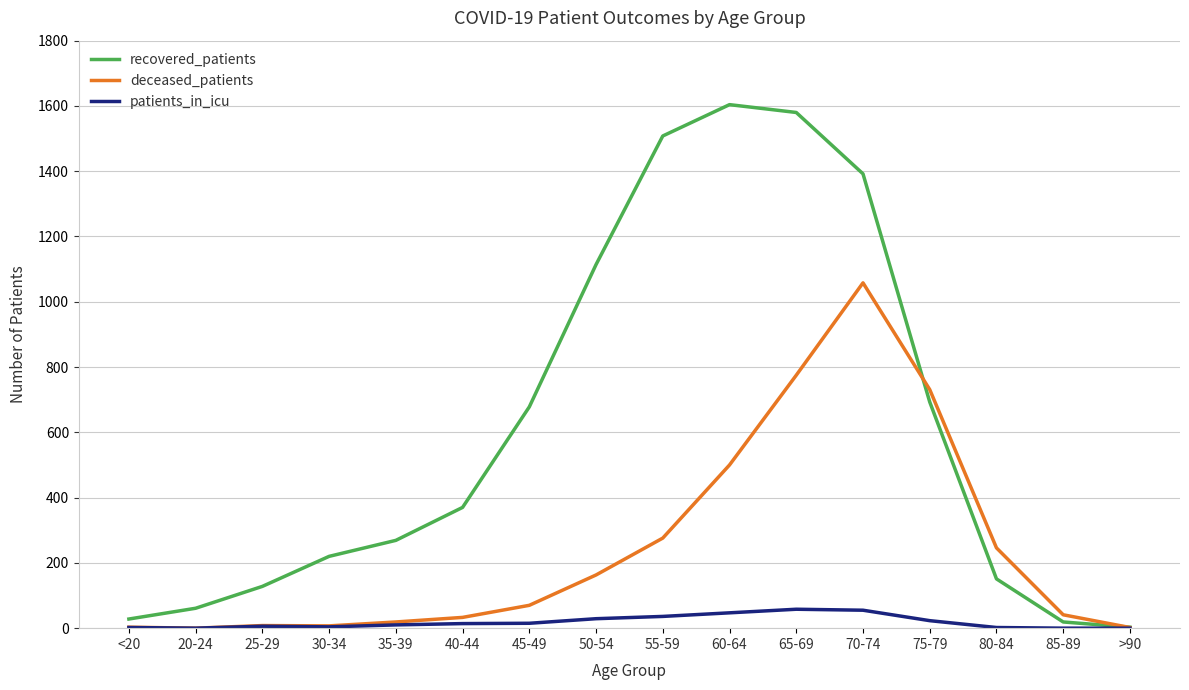

Between 45-49 and 75-79, which series saw the biggest shift?

deceased_patients